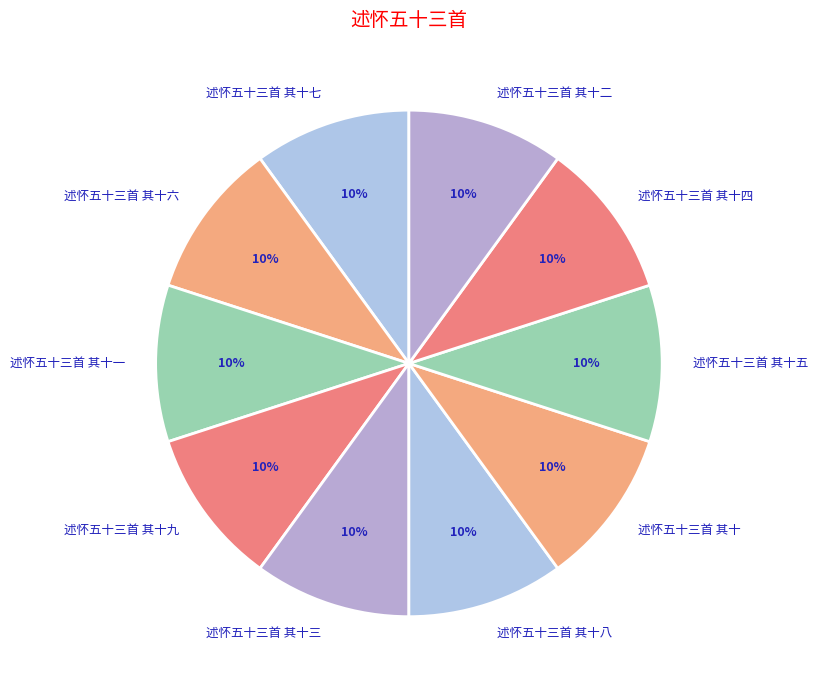

To the nearest percent, what is the average slice percentage?

10%